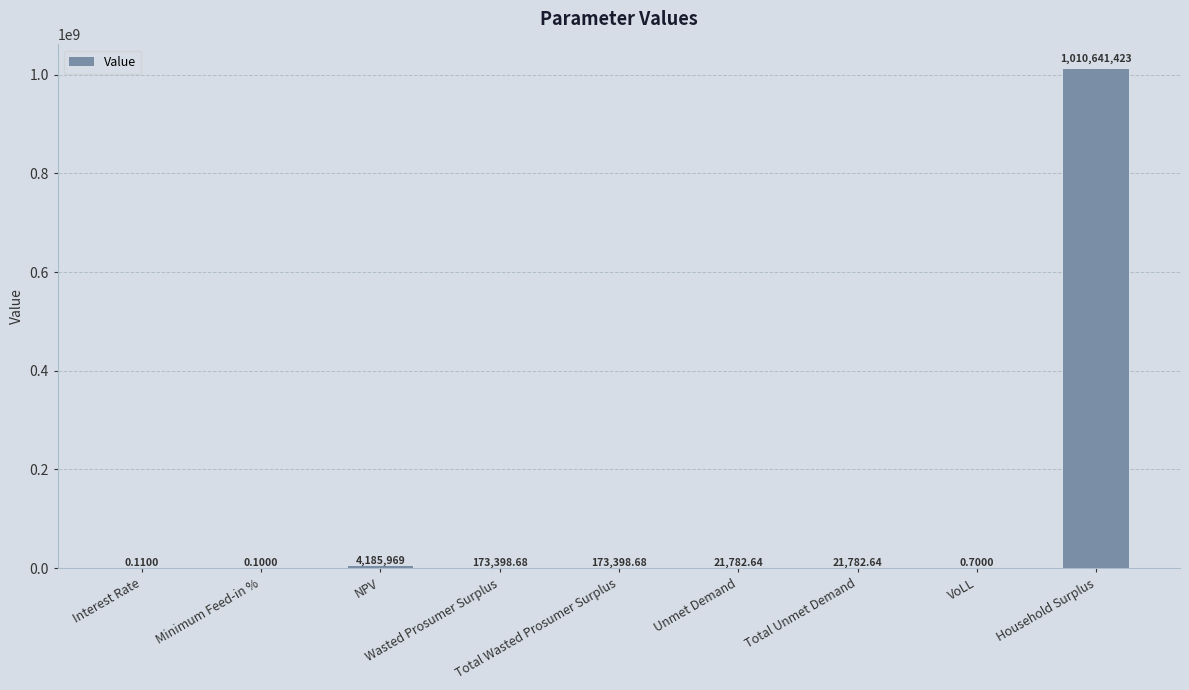

What is the change in value from VoLL to Household Surplus?

+1010641422.7